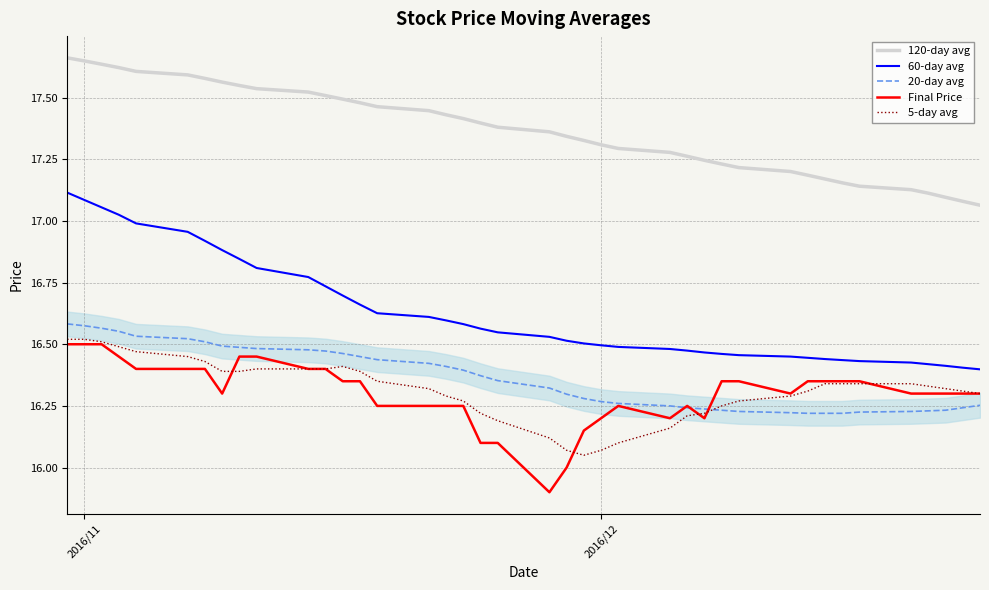

Is this an area chart (filled region under the line)?

No